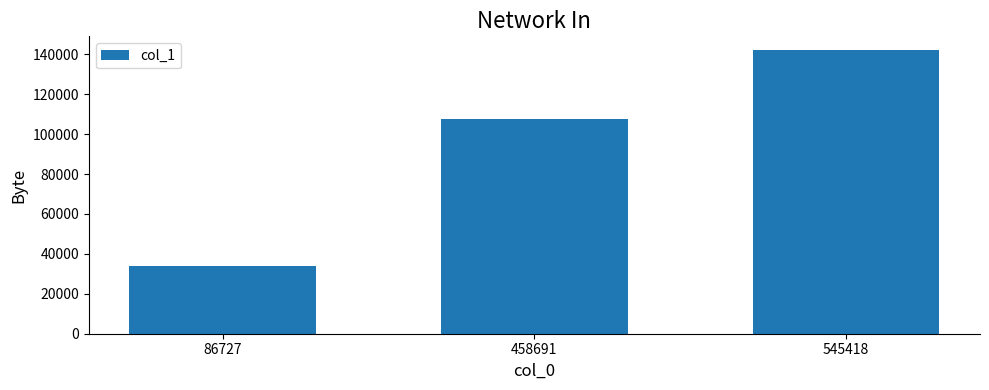

What is the change in value from 86727 to 458691?

+73639